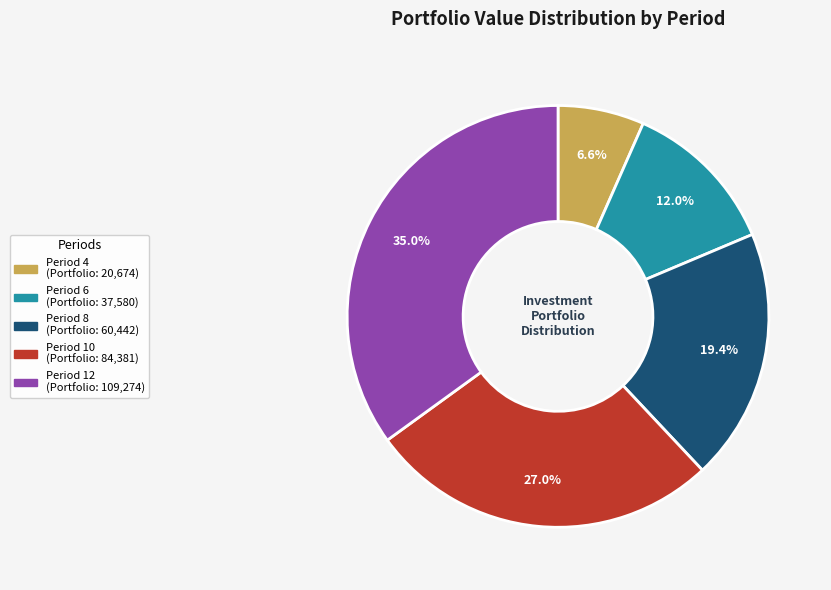

Is there a majority slice in this chart?

No